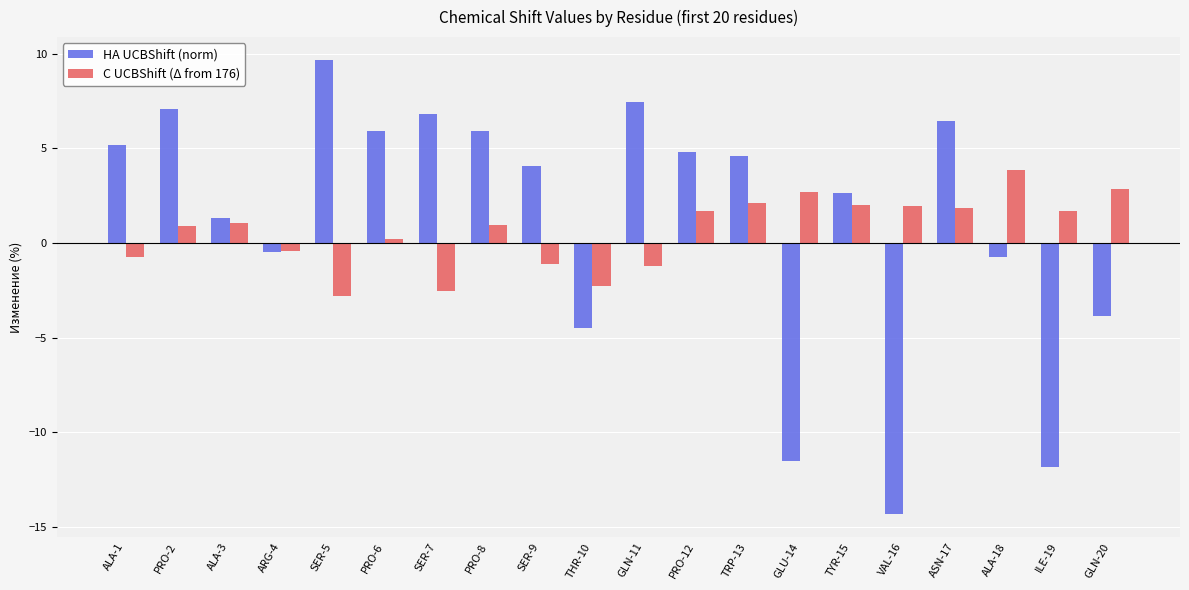

What is the maximum value for C UCBShift (Δ from 176)?

3.8